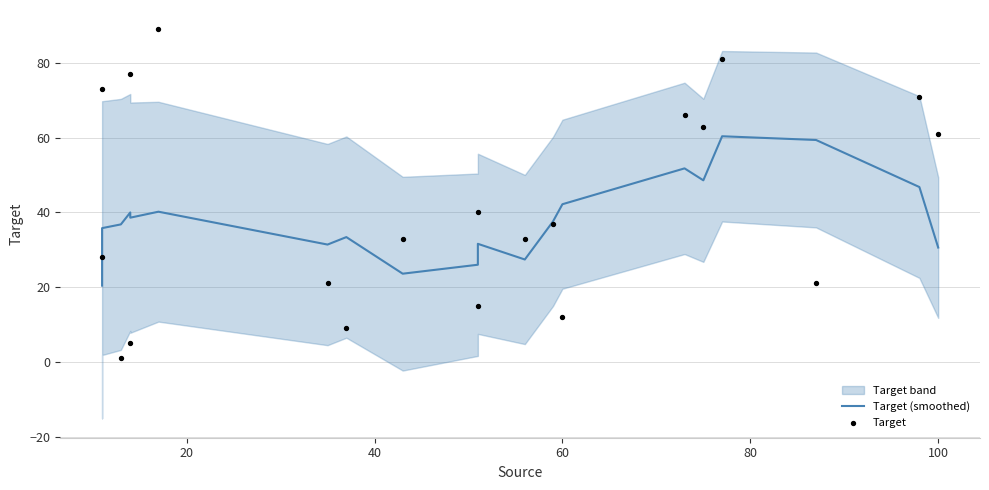

Which series has the largest total across all categories?

Target